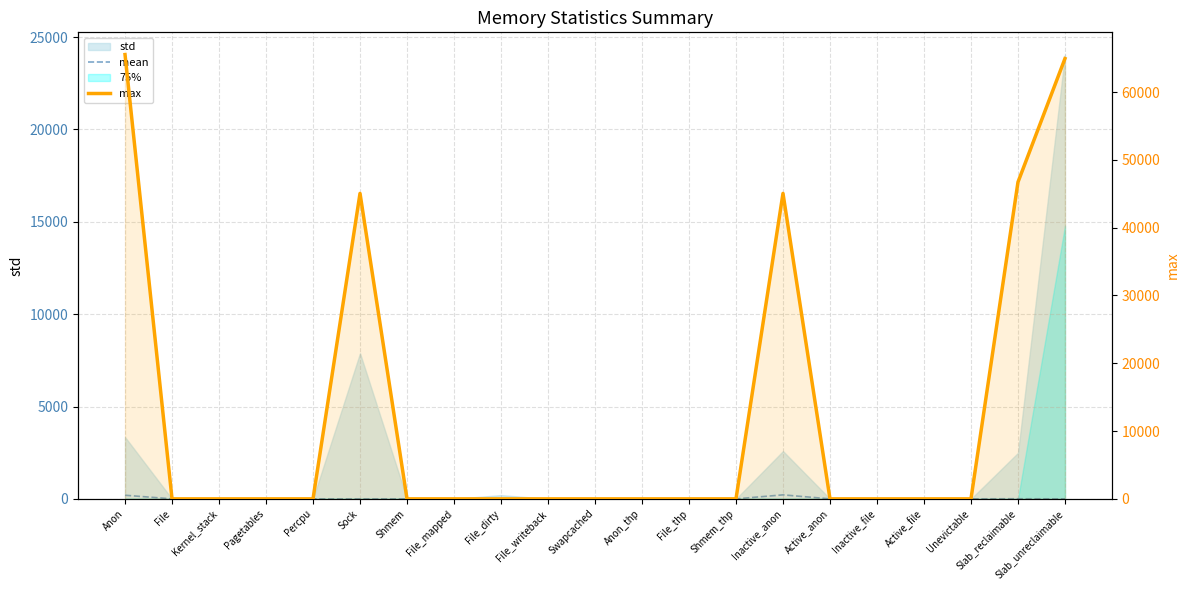

The value of mean at File_thp is 0.0. True or false?

True